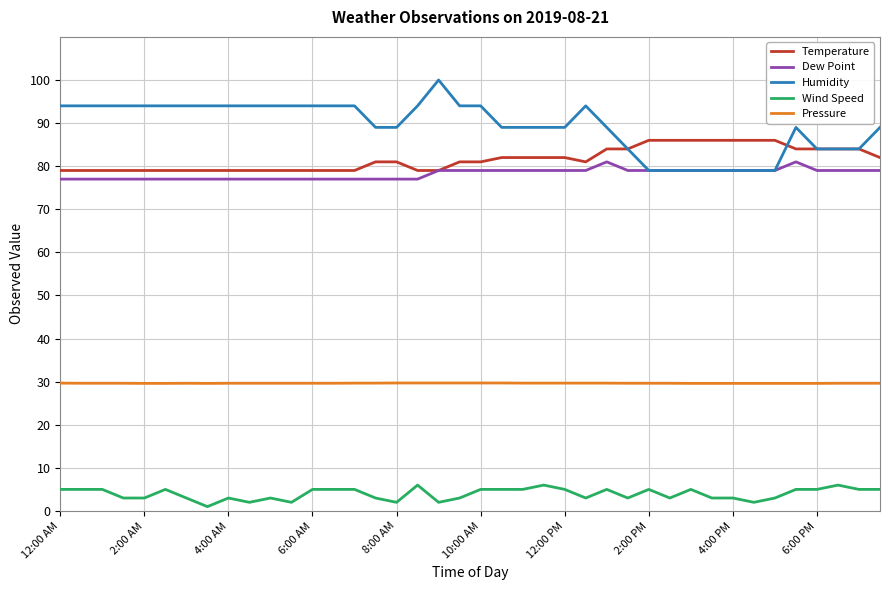

Which series has the largest range (max minus min)?

Humidity